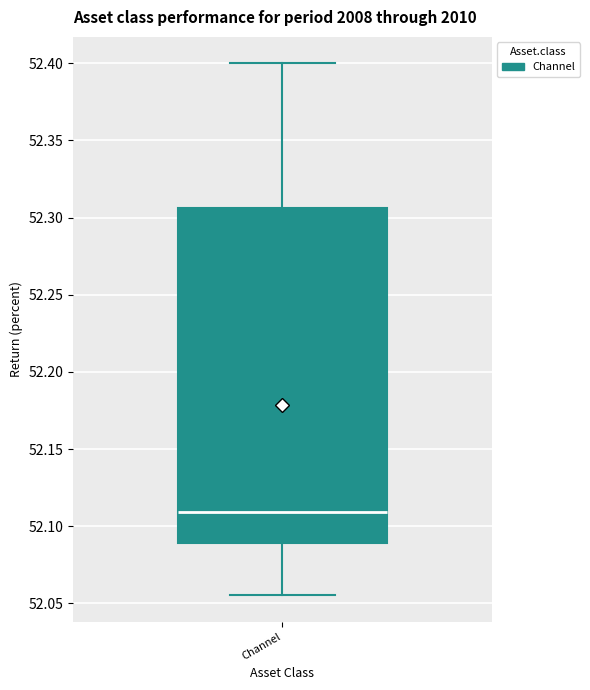

Transcribe this box plot: give where the median line is, the range the box spans, and where the two whiskers end, as read against the y-axis. The values are not printed on the chart, so give them approximately, as read against the axis.

median 52.110, box 52.090 to 52.305, whiskers 52.055 to 52.400